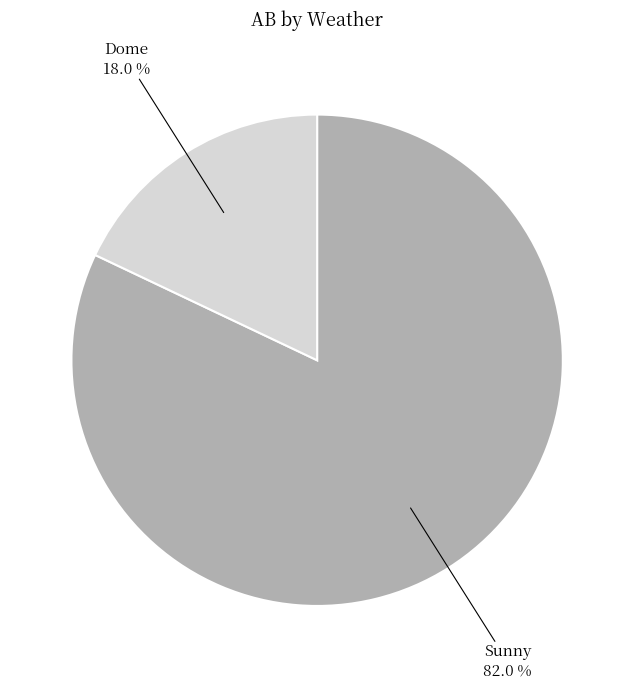

Is it true that Dome is 6% of the pie?

False